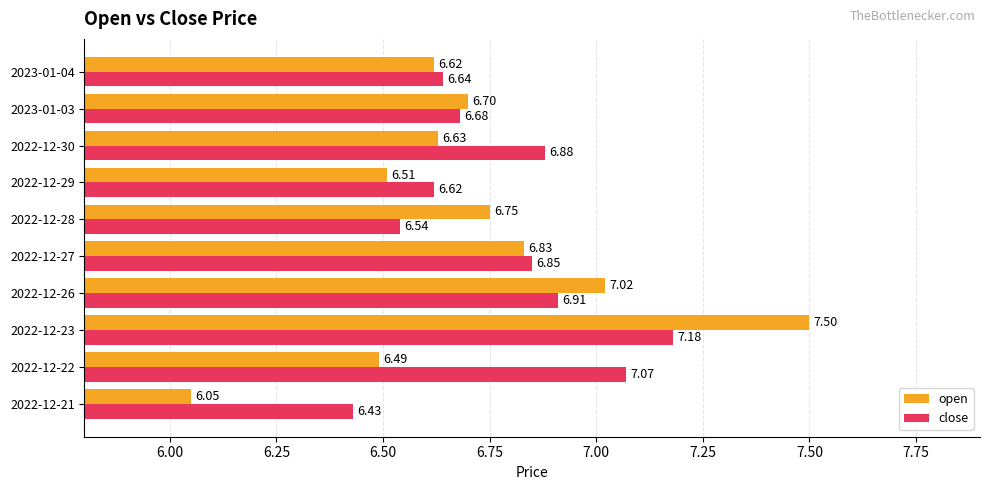

How many distinct data groups are displayed?

2